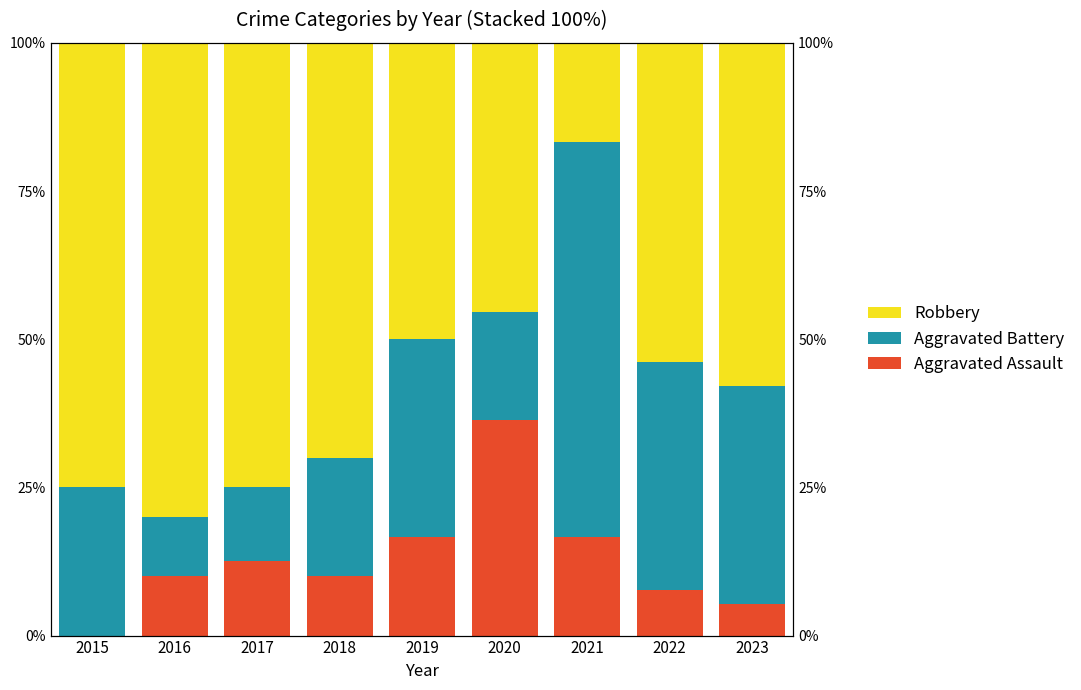

Does the chart contain any negative values?

No